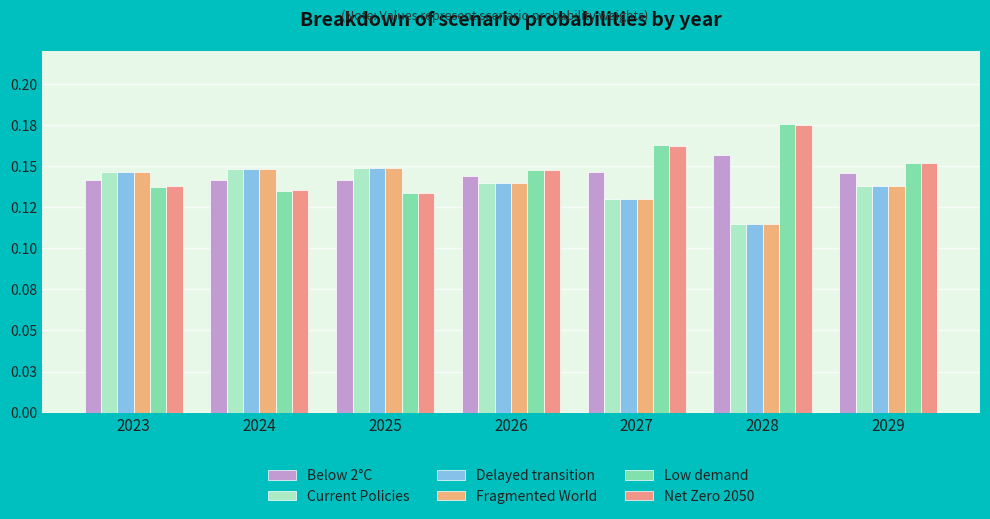

Does the chart contain any negative values?

No